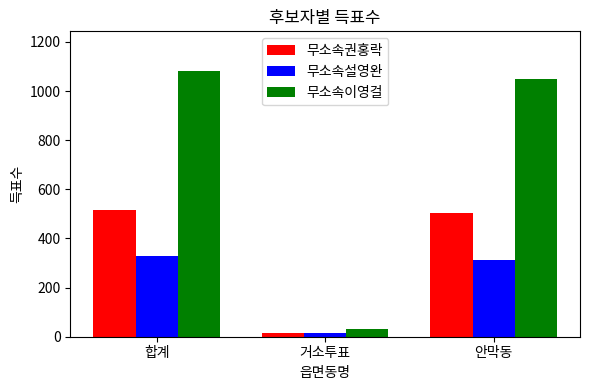

What is the difference between the maximum and second lowest values in the 무소속설영완 series?

16